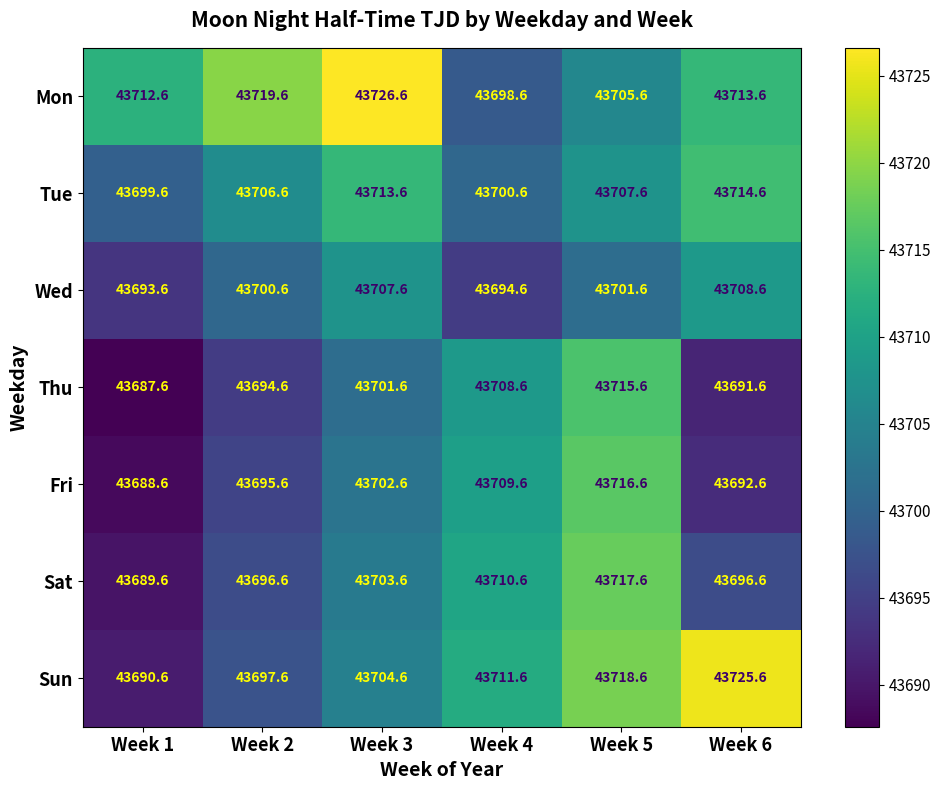

List the series in order of their peak value, highest first.

Mon, Sun, Sat, Fri, Thu, Tue, Wed